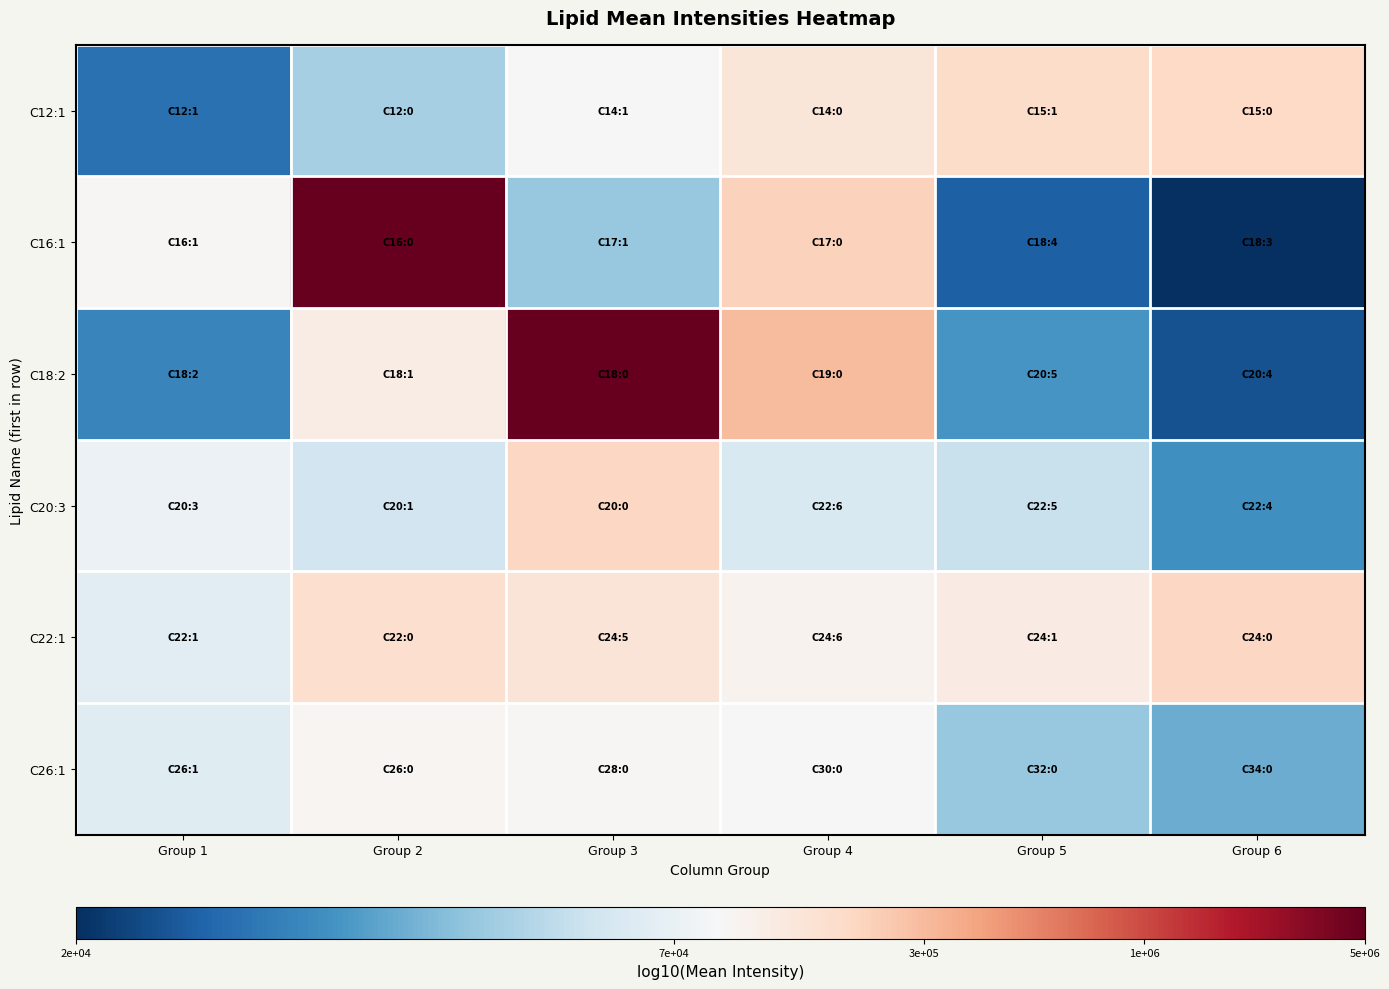

Which series has the largest range (max minus min)?

C16:1